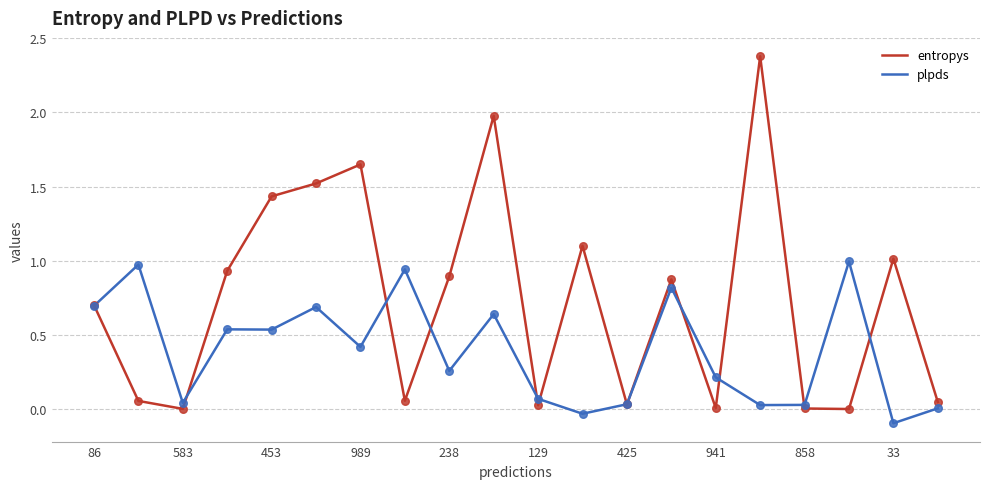

Which series has the largest total across all categories?

entropys